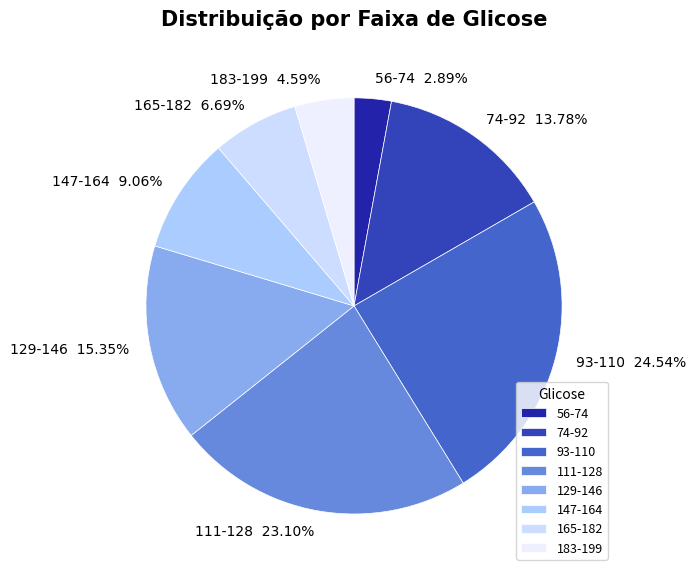

To the nearest percent, what is the difference between the largest and smallest slice percentages?

22%